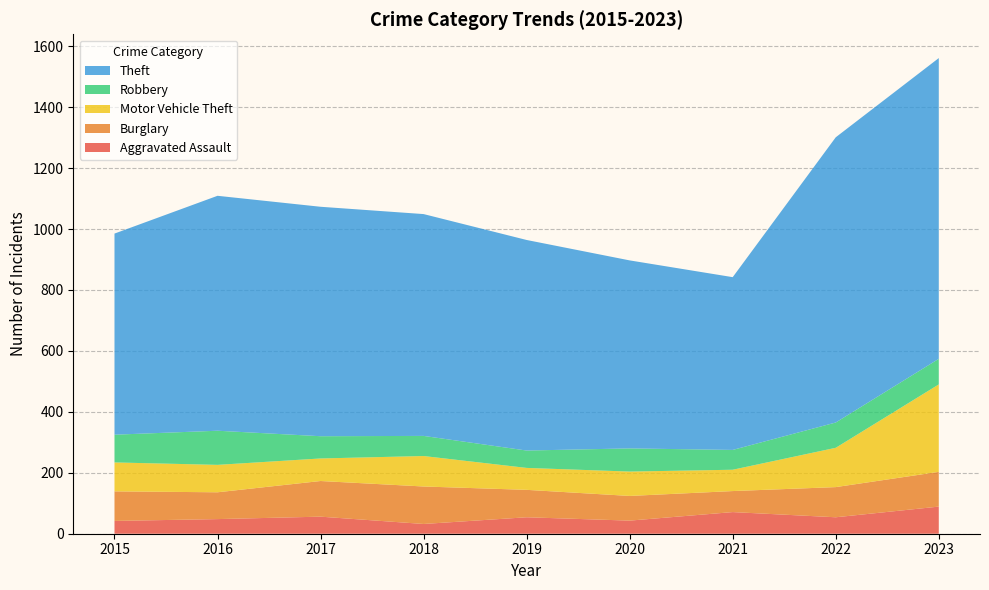

Reading right to left, extract all data points from this chart.

Aggravated Assault: 89	54	71	43	54	32	56	48	42
Burglary: 114	99	69	81	90	123	117	88	97
Motor Vehicle Theft: 287	129	70	80	72	100	74	90	95
Robbery: 84	83	65	76	57	66	73	112	91
Theft: 987	936	567	617	691	728	753	771	660